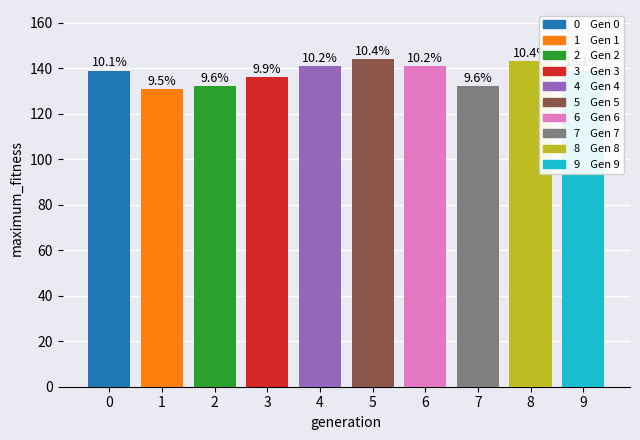

True or false: the data shows 131 at 1.

True